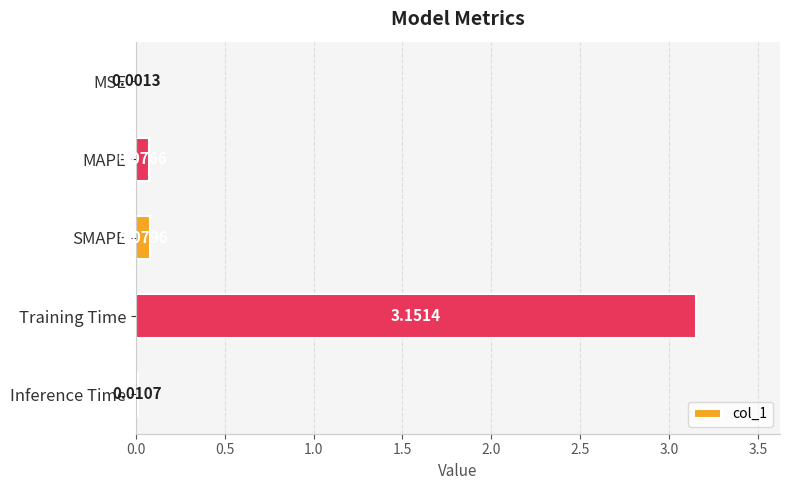

Where is the data nearest to the value 1?

SMAPE